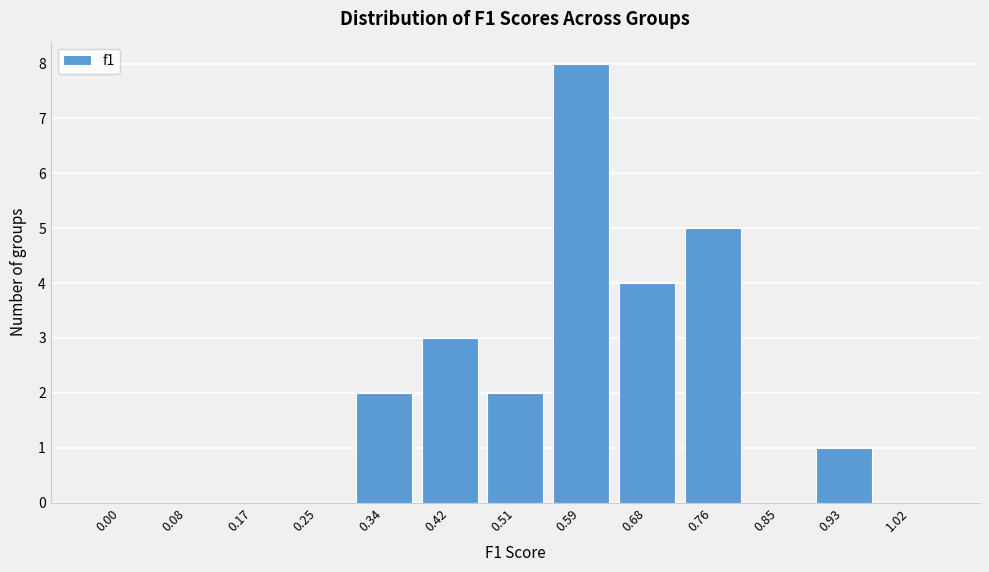

Reading left to right, what are all the values shown in this chart?

0.00=0	0.08=0	0.17=0	0.25=0	0.34=2	0.42=3	0.51=2	0.59=8	0.68=4	0.76=5	0.85=0	0.93=1	1.02=0